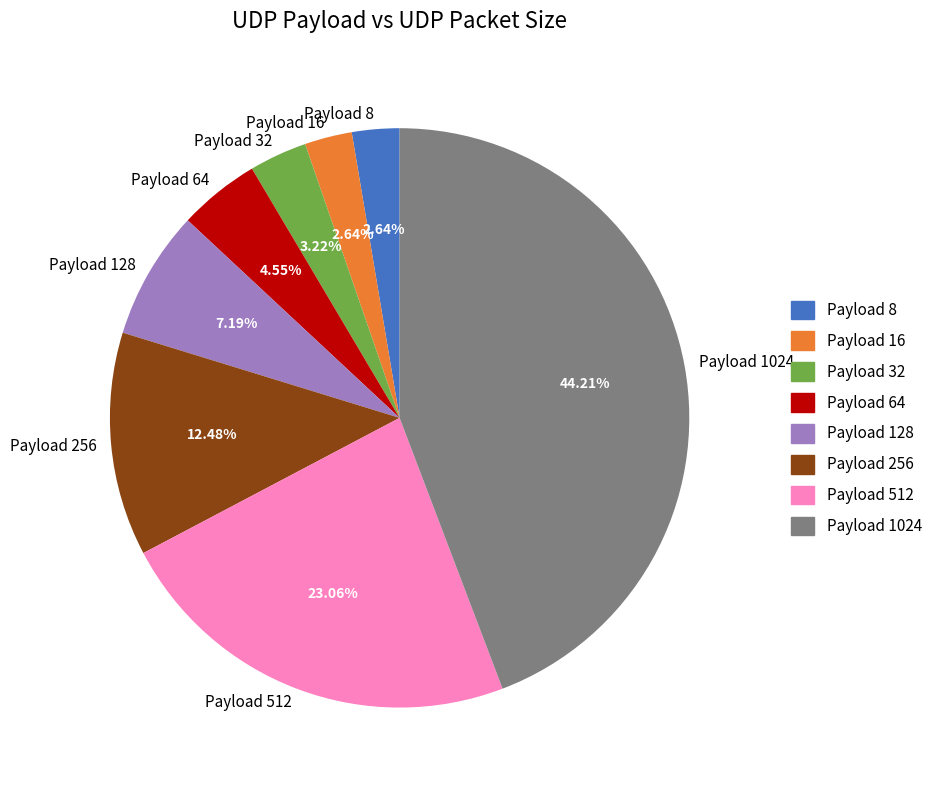

Is there any slice that represents more than half of the pie?

No